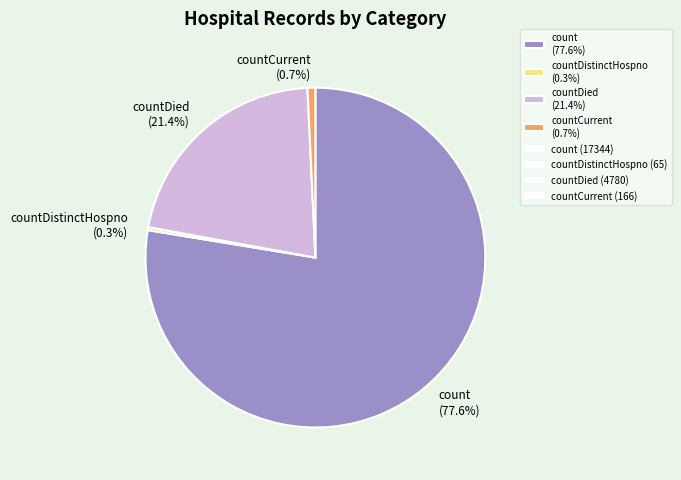

Which slice represents more than half of the pie?

count (77.6%)